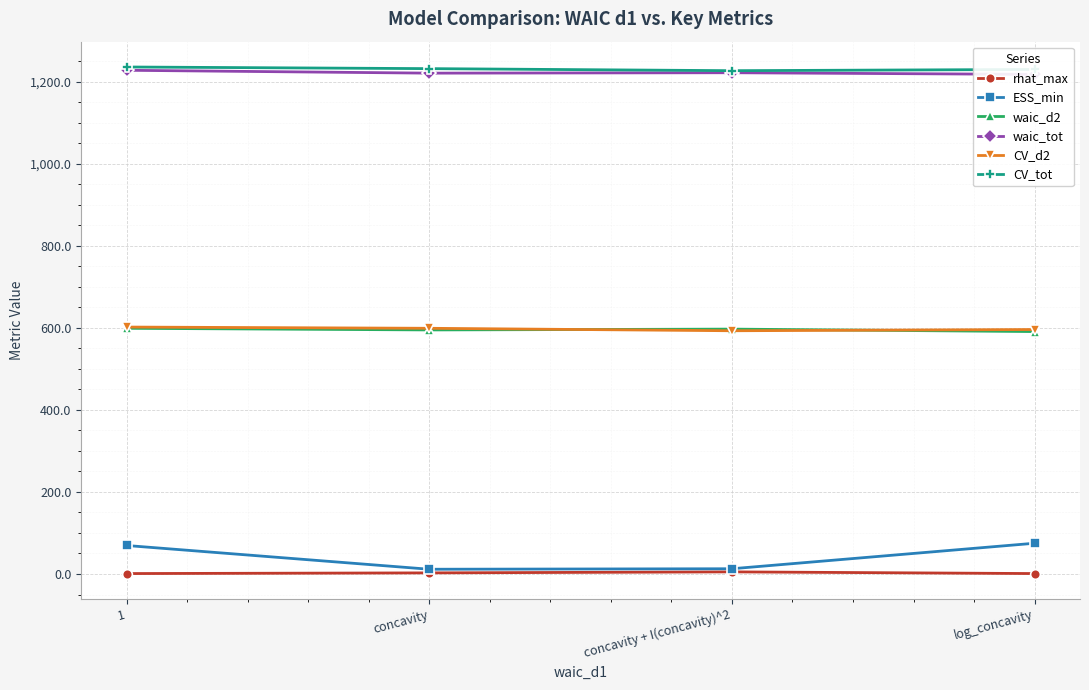

What is the greatest value displayed?

1236.0